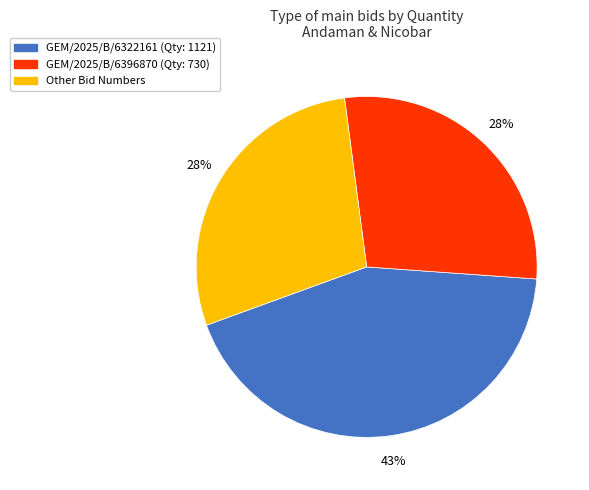

How many segments does this pie chart have?

3